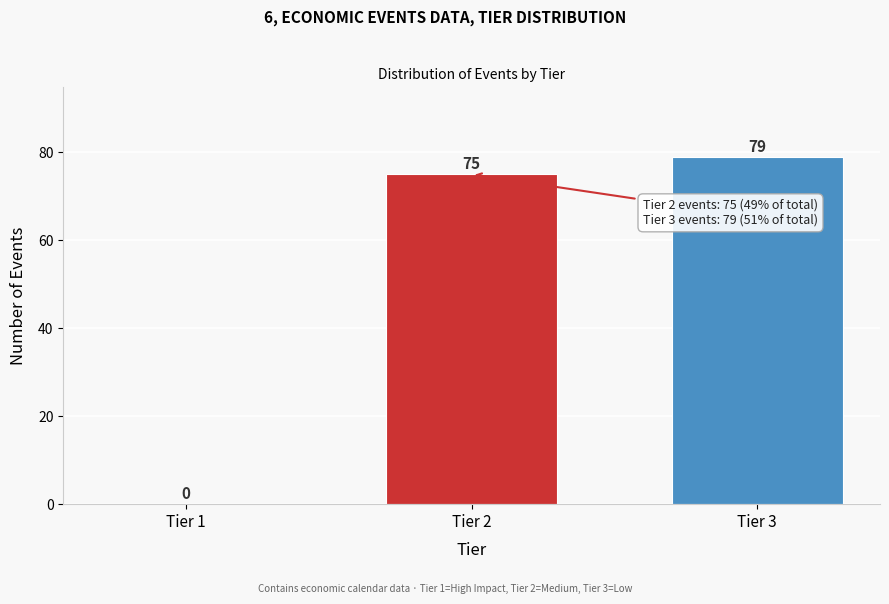

Reading right to left, extract all data points from this chart.

Tier 3=79	Tier 2=75	Tier 1=0